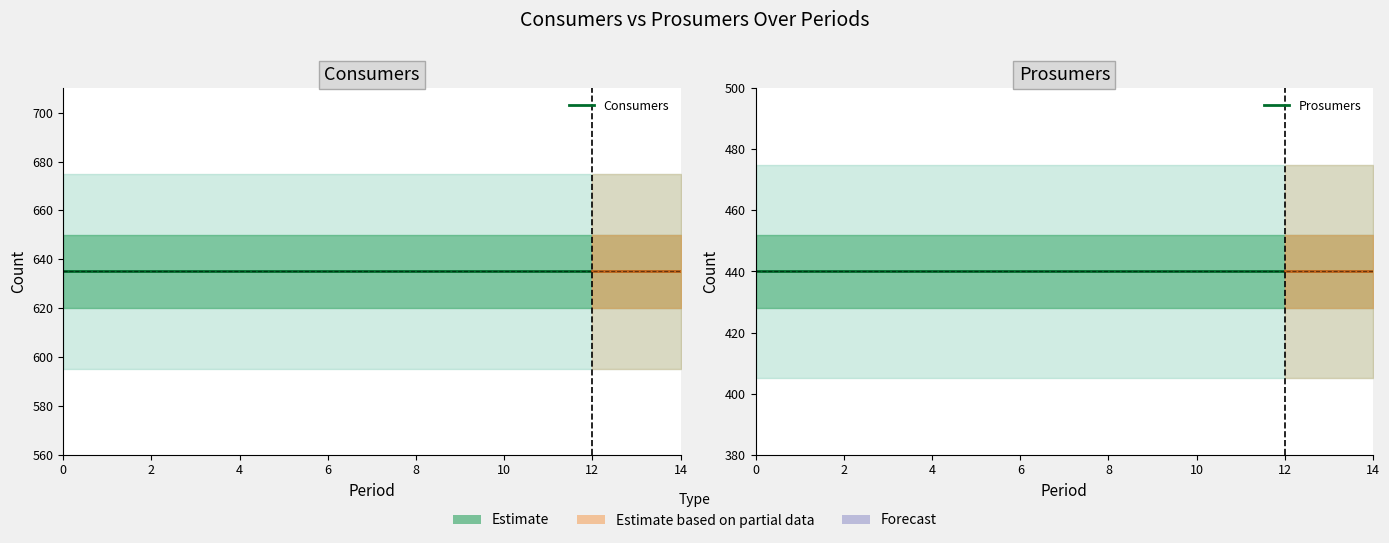

True or false: Prosumers and Consumers cross at least once.

False